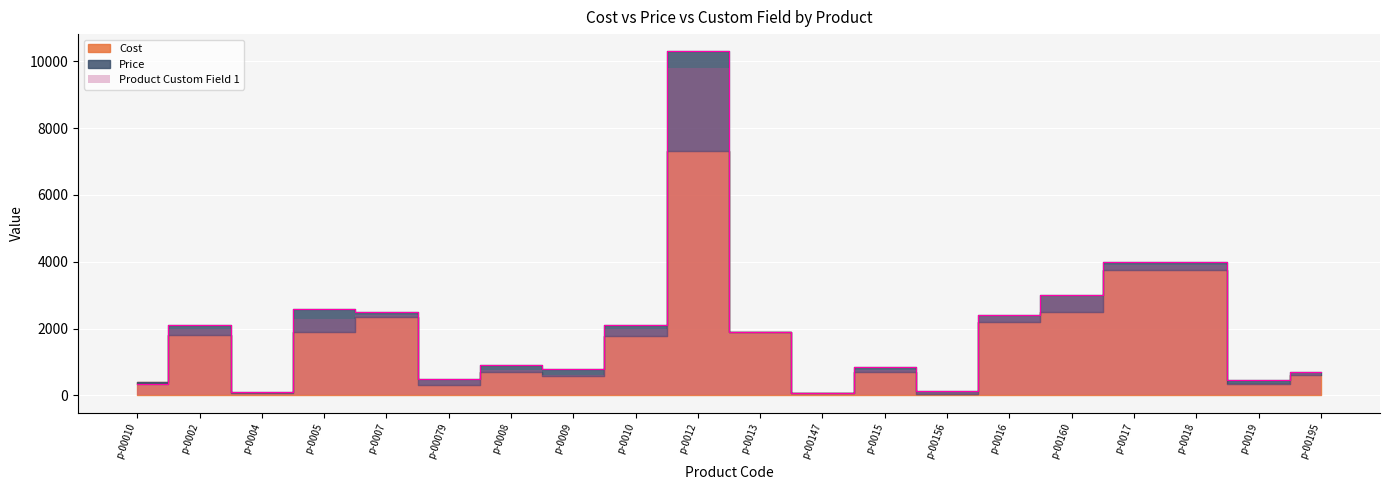

Does the chart display data point markers on the line(s)?

No